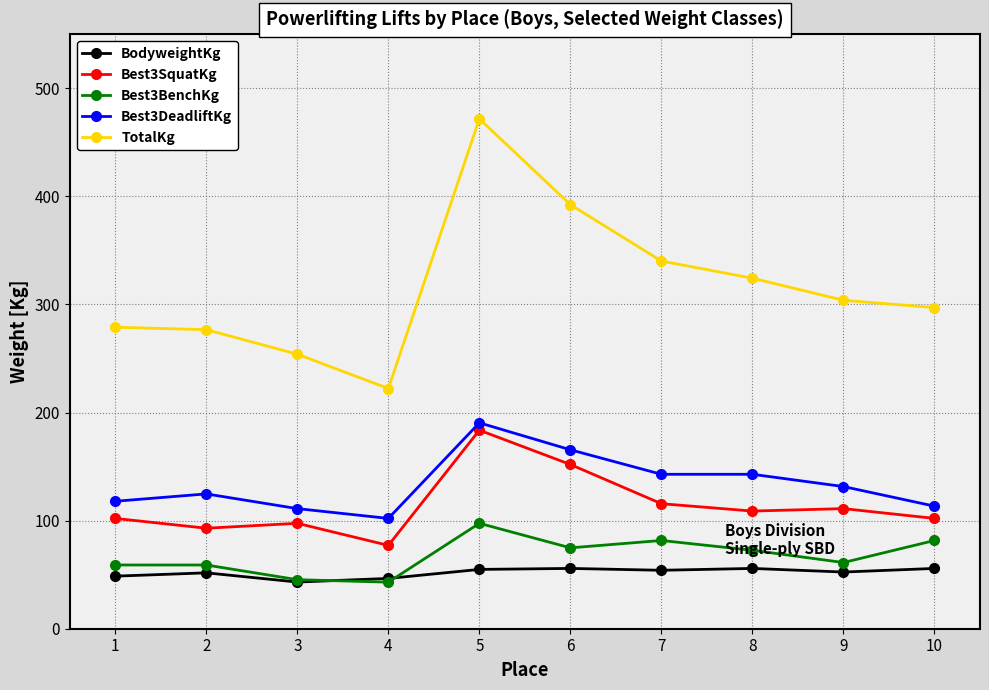

What is the value of the Best3DeadliftKg point at the 2nd from the left?

124.7